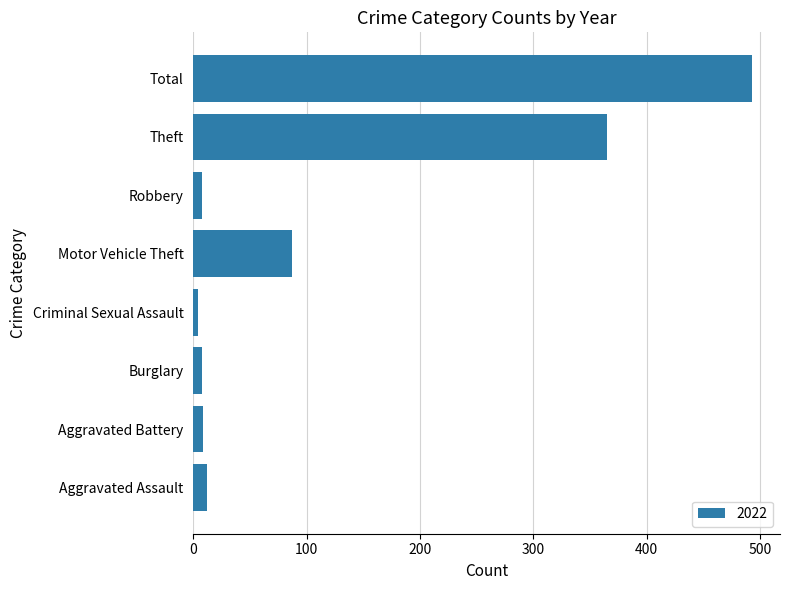

What is the approximate value at Theft?

365